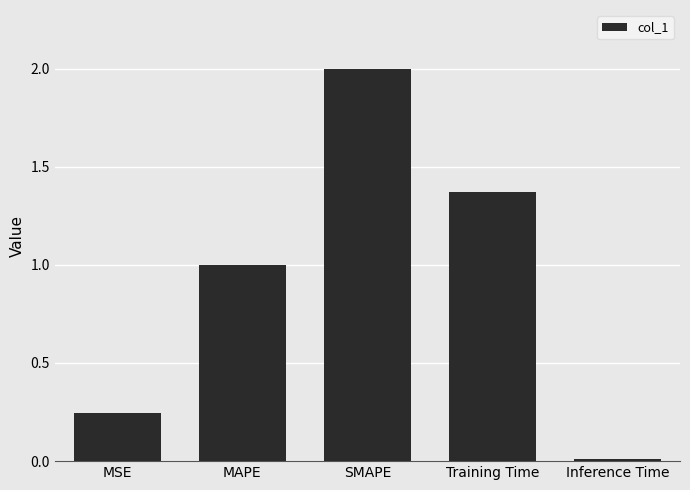

What is the difference between the maximum and minimum values?

2.0